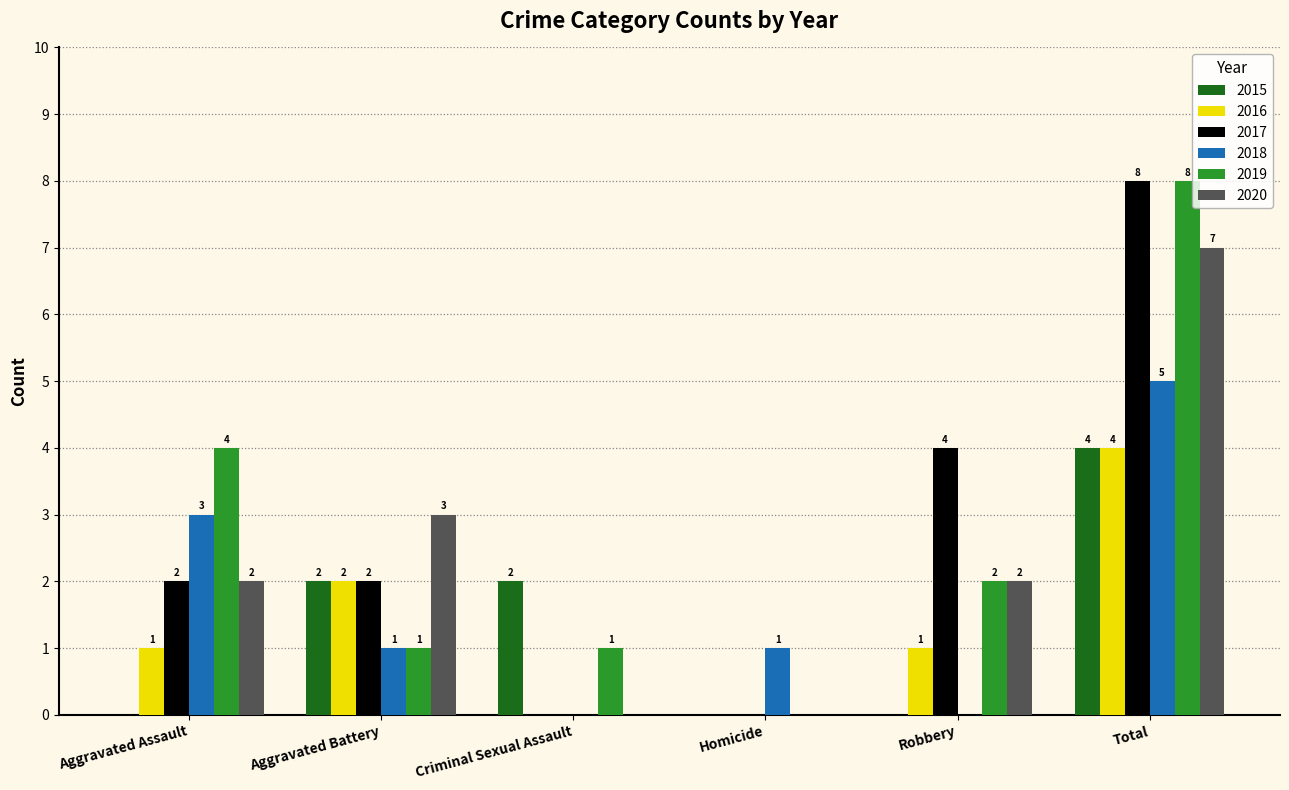

Where does the 2018 series first go above 1?

Aggravated Assault